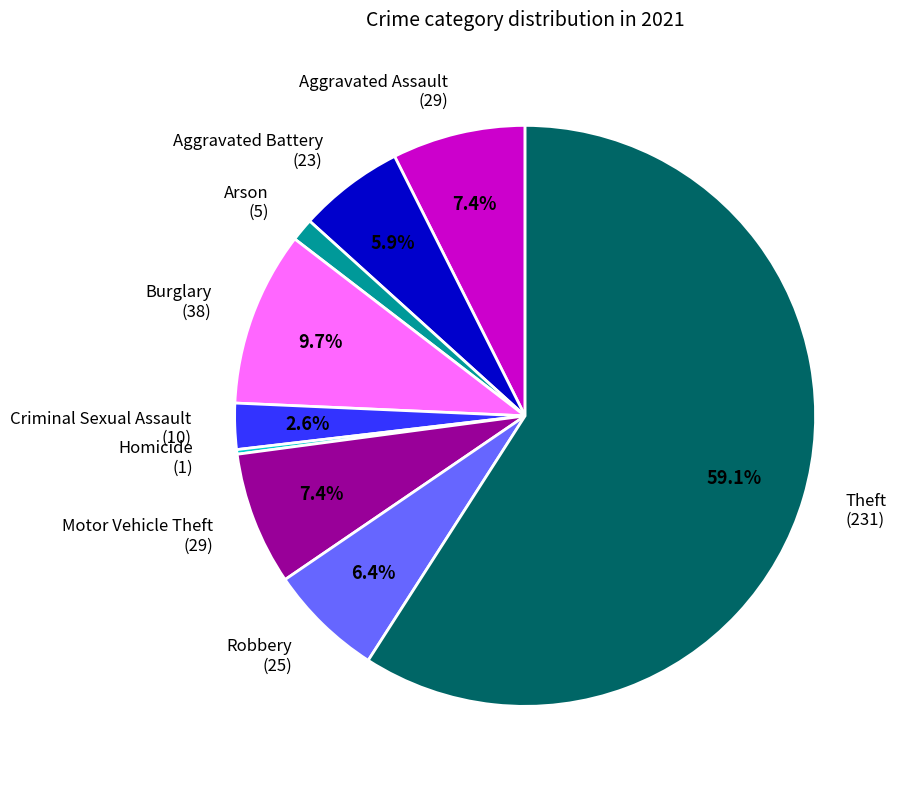

How much of the chart is everything except Aggravated Assault (29)?

92.6%